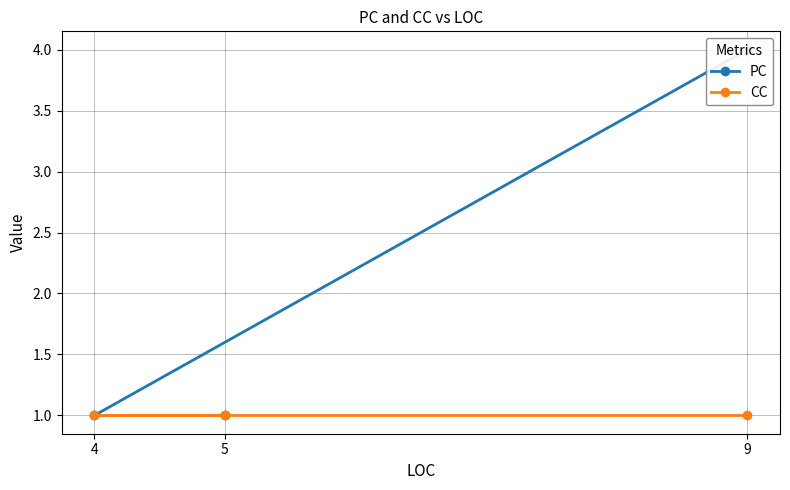

List the series in order of their overall mean, highest first.

PC, CC